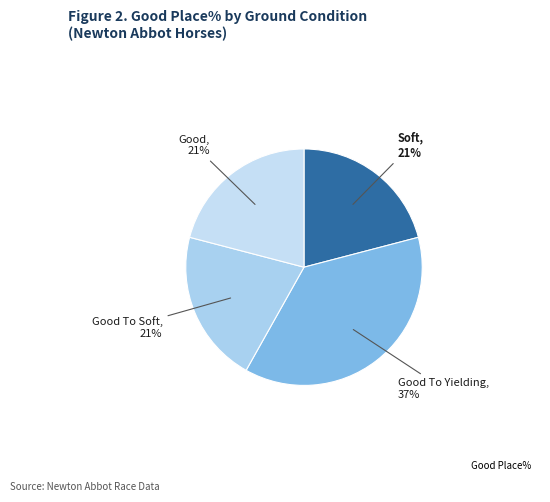

Count the number of slices in the pie.

4